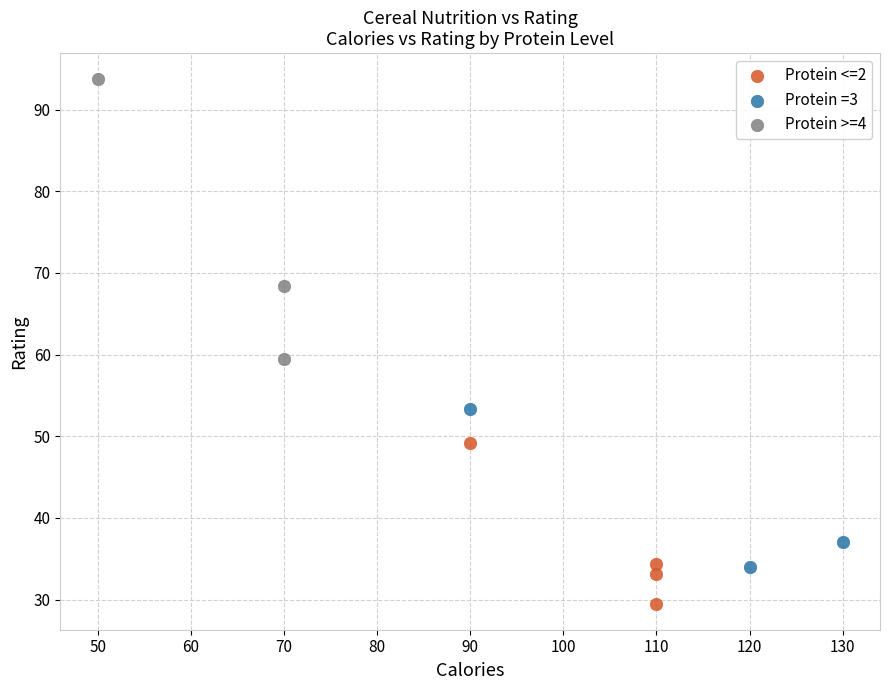

Which series reaches the minimum Y coordinate?

Protein <=2